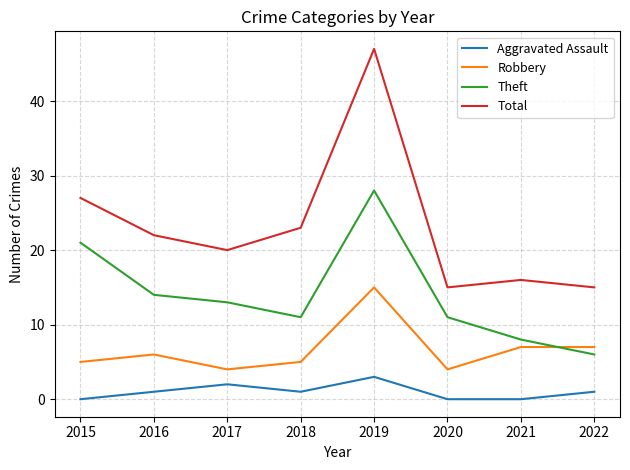

Where is the first local maximum for Robbery?

2016